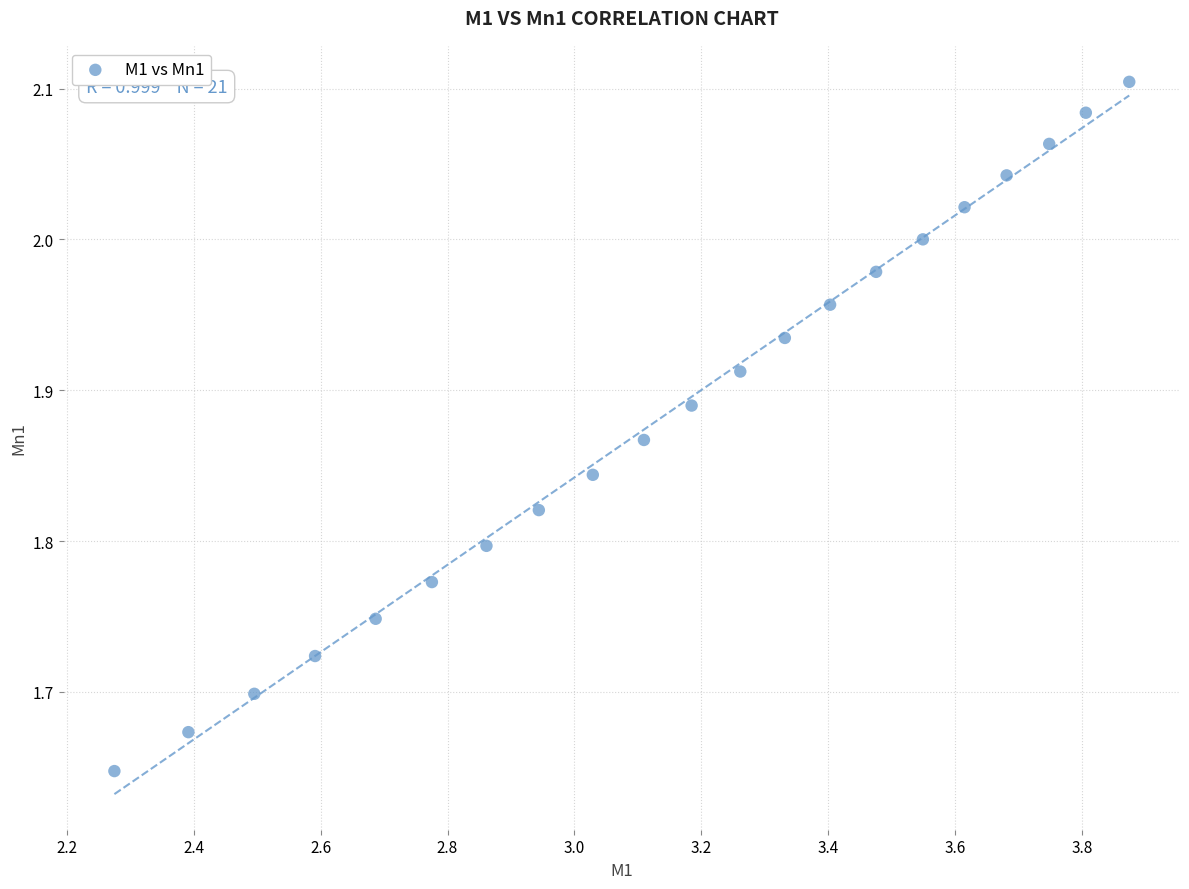

What is the range of Y values (max minus min)?

0.5